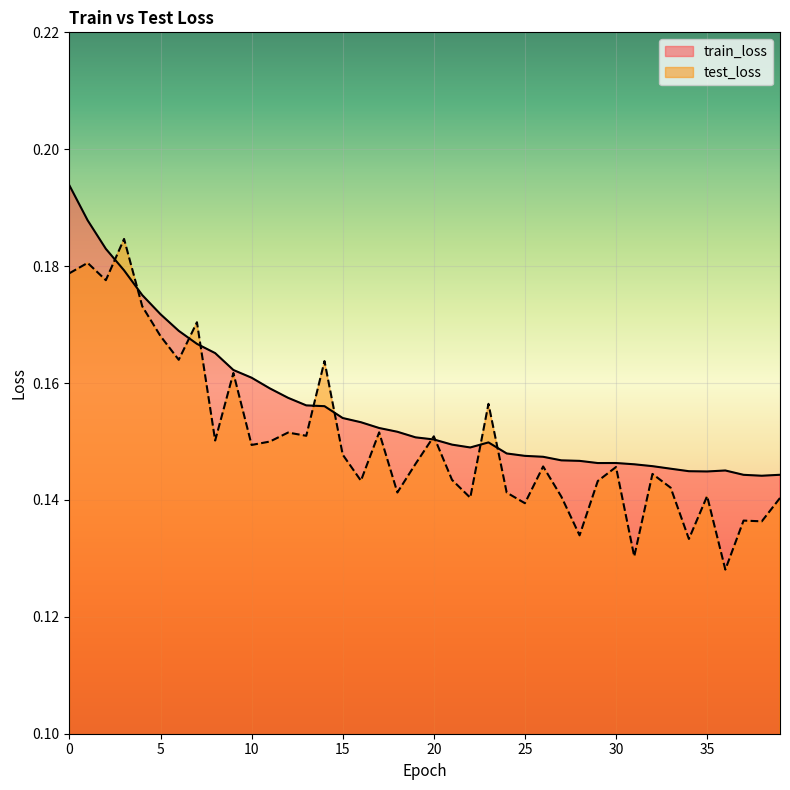

What is the average value of the test_loss series?

0.2